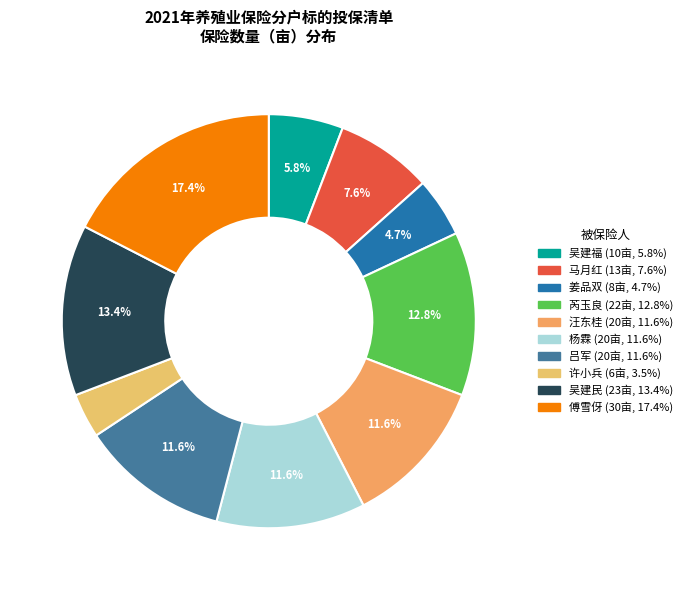

Combined, do 姜品双 and 芮玉良 account for over 50%?

No